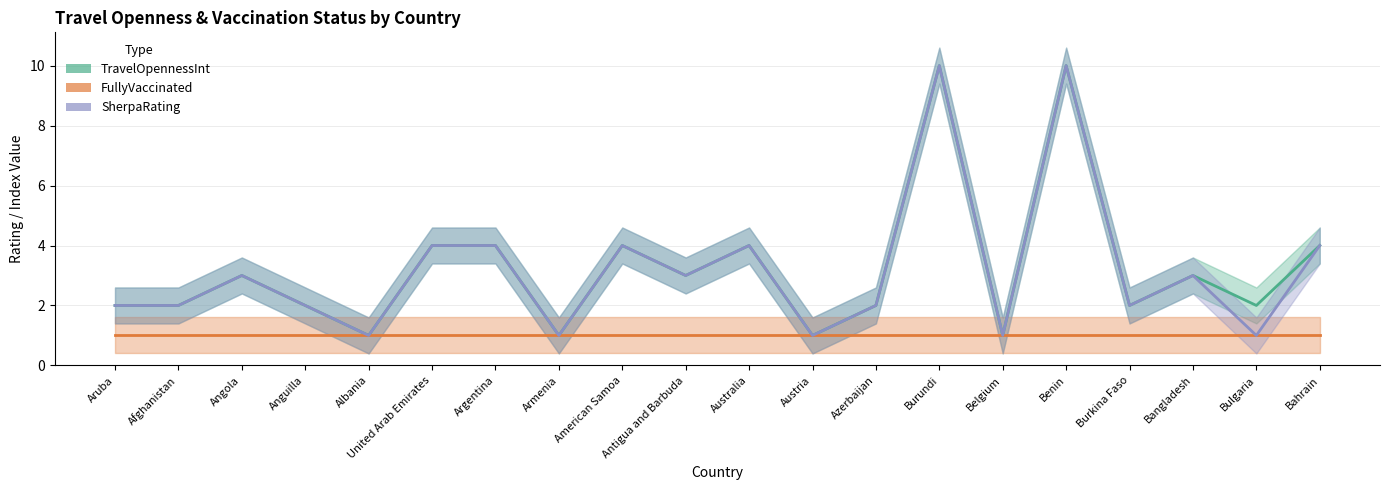

List the labels in order of SherpaRating value, smallest first.

Albania, Armenia, Austria, Belgium, Bulgaria, Aruba, Afghanistan, Anguilla, Azerbaijan, Burkina Faso, Angola, Antigua and Barbuda, Bangladesh, United Arab Emirates, Argentina, American Samoa, Australia, Bahrain, Burundi, Benin